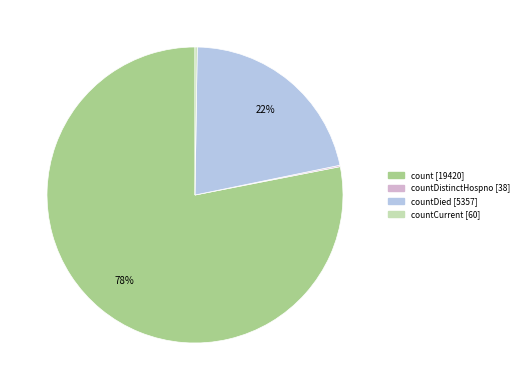

Is there a majority slice in this chart?

Yes